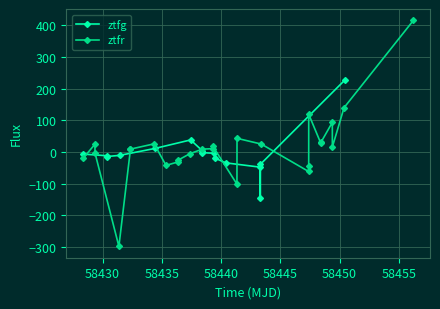

The chart shows a value of -7.3 at 3. True or false?

False